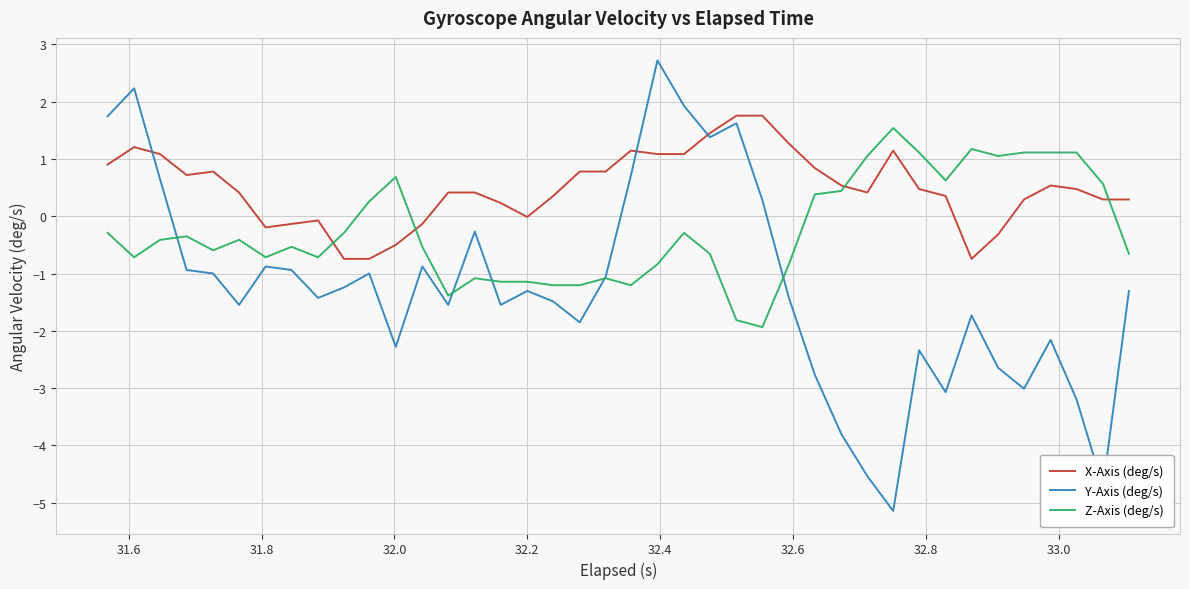

What is the sum of all X-Axis (deg/s) values?

19.7